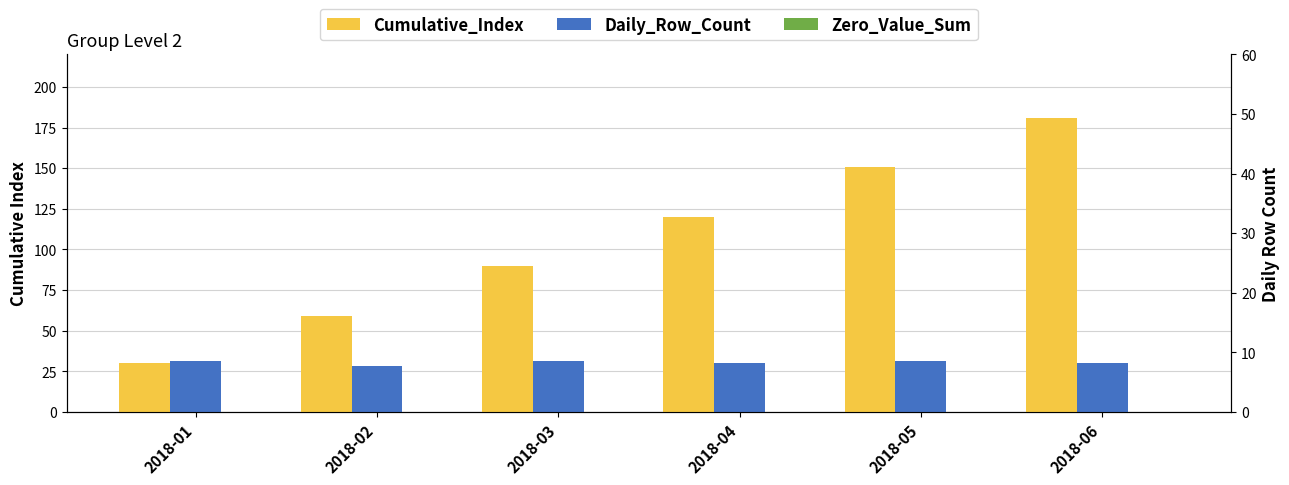

Count the number of categories in the chart.

6